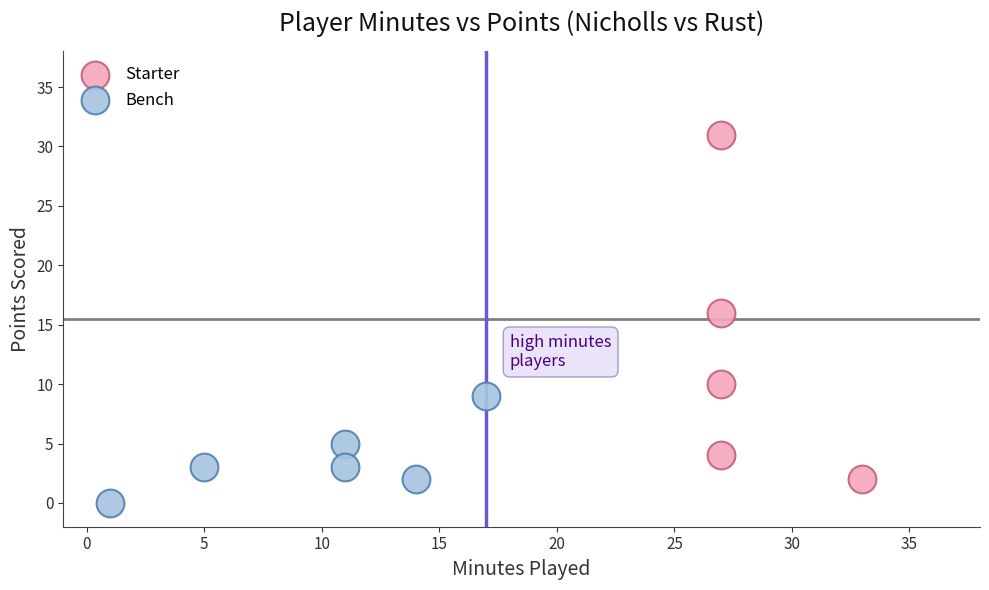

Which series has the largest Y range (max minus min)?

Starter